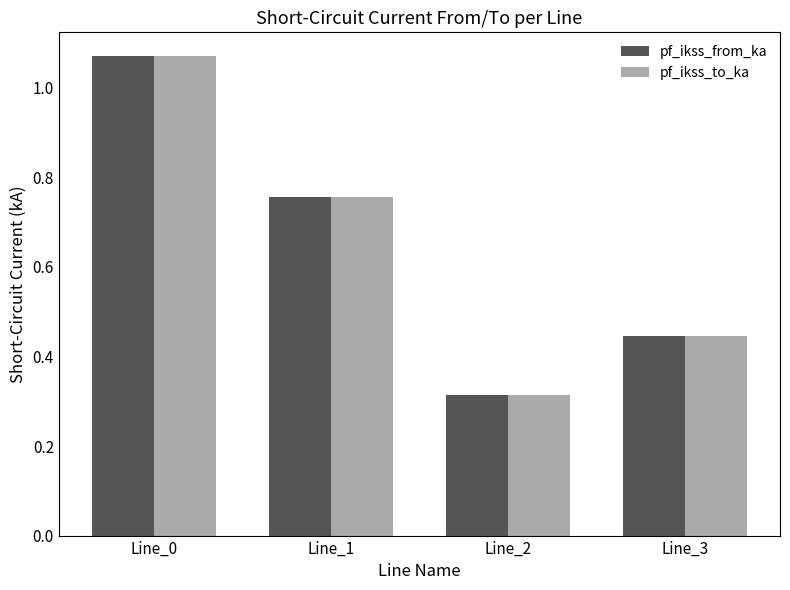

At which category does the chart reach its peak across all series?

Line_0